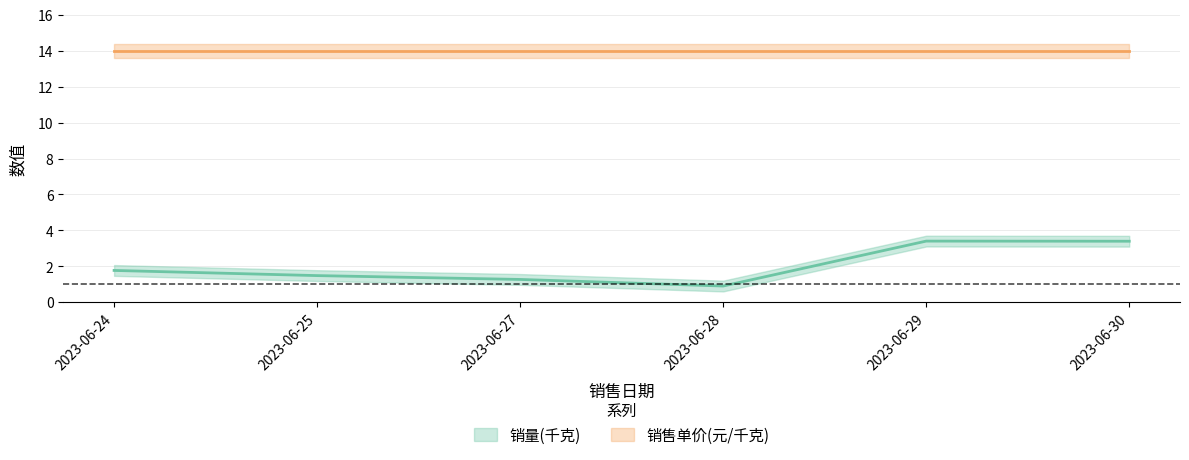

The value at 2023-06-30 is 1.6. True or false?

False